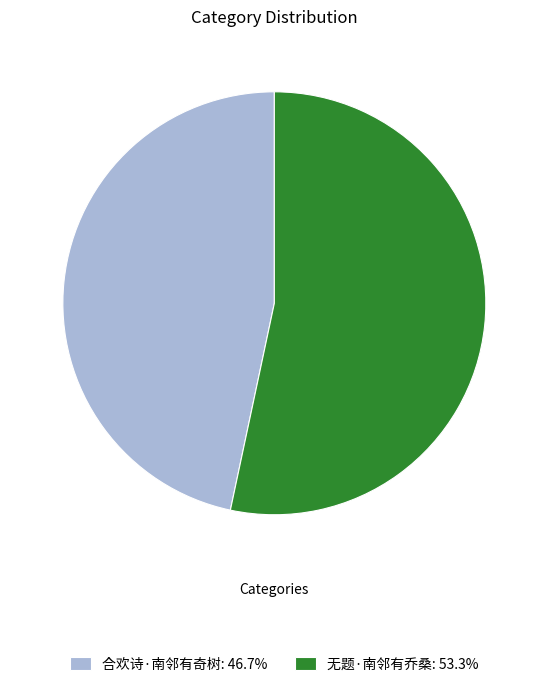

Rank the categories by value from highest to lowest.

无题·南邻有乔桑, 合欢诗·南邻有奇树